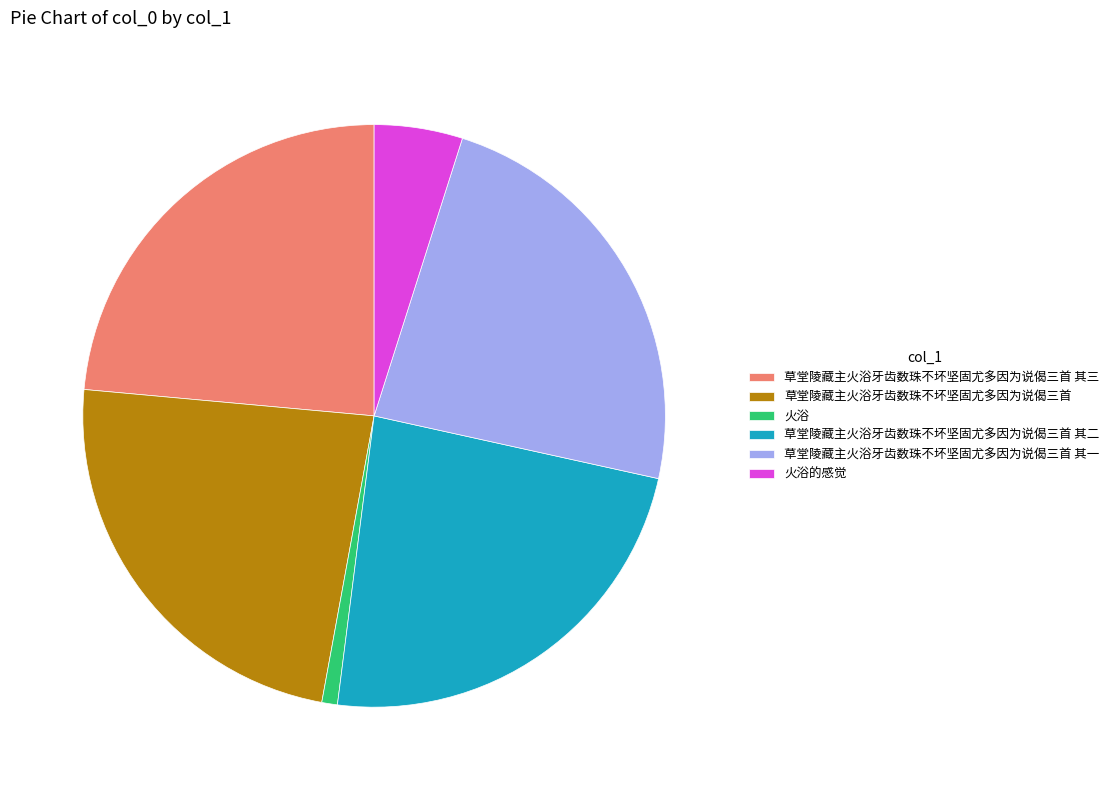

How many segments does this pie chart have?

6